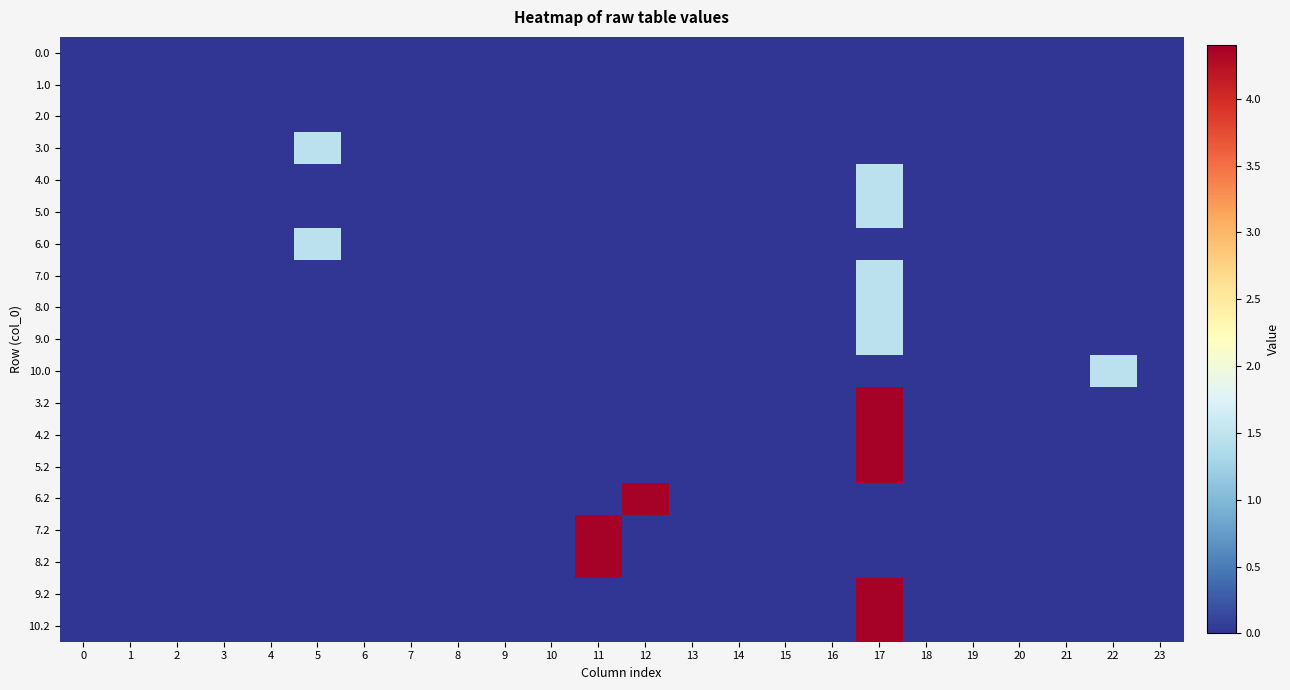

Reading left to right, list all the values displayed in this chart.

0.0: 0=0.0	1=0.0	2=0.0	3=0.0	4=0.0	5=0.0	6=0.0	7=0.0	8=0.0	9=0.0	10=0.0	11=0.0	12=0.0	13=0.0	14=0.0	15=0.0	16=0.0	17=0.0	18=0.0	19=0.0	20=0.0	21=0.0	22=0.0	23=0.0
1.0: 0=0.0	1=0.0	2=0.0	3=0.0	4=0.0	5=0.0	6=0.0	7=0.0	8=0.0	9=0.0	10=0.0	11=0.0	12=0.0	13=0.0	14=0.0	15=0.0	16=0.0	17=0.0	18=0.0	19=0.0	20=0.0	21=0.0	22=0.0	23=0.0
2.0: 0=0.0	1=0.0	2=0.0	3=0.0	4=0.0	5=0.0	6=0.0	7=0.0	8=0.0	9=0.0	10=0.0	11=0.0	12=0.0	13=0.0	14=0.0	15=0.0	16=0.0	17=0.0	18=0.0	19=0.0	20=0.0	21=0.0	22=0.0	23=0.0
3.0: 0=0.0	1=0.0	2=0.0	3=0.0	4=0.0	5=1.5	6=0.0	7=0.0	8=0.0	9=0.0	10=0.0	11=0.0	12=0.0	13=0.0	14=0.0	15=0.0	16=0.0	17=0.0	18=0.0	19=0.0	20=0.0	21=0.0	22=0.0	23=0.0
4.0: 0=0.0	1=0.0	2=0.0	3=0.0	4=0.0	5=0.0	6=0.0	7=0.0	8=0.0	9=0.0	10=0.0	11=0.0	12=0.0	13=0.0	14=0.0	15=0.0	16=0.0	17=1.5	18=0.0	19=0.0	20=0.0	21=0.0	22=0.0	23=0.0
5.0: 0=0.0	1=0.0	2=0.0	3=0.0	4=0.0	5=0.0	6=0.0	7=0.0	8=0.0	9=0.0	10=0.0	11=0.0	12=0.0	13=0.0	14=0.0	15=0.0	16=0.0	17=1.5	18=0.0	19=0.0	20=0.0	21=0.0	22=0.0	23=0.0
6.0: 0=0.0	1=0.0	2=0.0	3=0.0	4=0.0	5=1.5	6=0.0	7=0.0	8=0.0	9=0.0	10=0.0	11=0.0	12=0.0	13=0.0	14=0.0	15=0.0	16=0.0	17=0.0	18=0.0	19=0.0	20=0.0	21=0.0	22=0.0	23=0.0
7.0: 0=0.0	1=0.0	2=0.0	3=0.0	4=0.0	5=0.0	6=0.0	7=0.0	8=0.0	9=0.0	10=0.0	11=0.0	12=0.0	13=0.0	14=0.0	15=0.0	16=0.0	17=1.5	18=0.0	19=0.0	20=0.0	21=0.0	22=0.0	23=0.0
8.0: 0=0.0	1=0.0	2=0.0	3=0.0	4=0.0	5=0.0	6=0.0	7=0.0	8=0.0	9=0.0	10=0.0	11=0.0	12=0.0	13=0.0	14=0.0	15=0.0	16=0.0	17=1.5	18=0.0	19=0.0	20=0.0	21=0.0	22=0.0	23=0.0
9.0: 0=0.0	1=0.0	2=0.0	3=0.0	4=0.0	5=0.0	6=0.0	7=0.0	8=0.0	9=0.0	10=0.0	11=0.0	12=0.0	13=0.0	14=0.0	15=0.0	16=0.0	17=1.5	18=0.0	19=0.0	20=0.0	21=0.0	22=0.0	23=0.0
10.0: 0=0.0	1=0.0	2=0.0	3=0.0	4=0.0	5=0.0	6=0.0	7=0.0	8=0.0	9=0.0	10=0.0	11=0.0	12=0.0	13=0.0	14=0.0	15=0.0	16=0.0	17=0.0	18=0.0	19=0.0	20=0.0	21=0.0	22=1.5	23=0.0
3.2: 0=0.0	1=0.0	2=0.0	3=0.0	4=0.0	5=0.0	6=0.0	7=0.0	8=0.0	9=0.0	10=0.0	11=0.0	12=0.0	13=0.0	14=0.0	15=0.0	16=0.0	17=4.4	18=0.0	19=0.0	20=0.0	21=0.0	22=0.0	23=0.0
4.2: 0=0.0	1=0.0	2=0.0	3=0.0	4=0.0	5=0.0	6=0.0	7=0.0	8=0.0	9=0.0	10=0.0	11=0.0	12=0.0	13=0.0	14=0.0	15=0.0	16=0.0	17=4.4	18=0.0	19=0.0	20=0.0	21=0.0	22=0.0	23=0.0
5.2: 0=0.0	1=0.0	2=0.0	3=0.0	4=0.0	5=0.0	6=0.0	7=0.0	8=0.0	9=0.0	10=0.0	11=0.0	12=0.0	13=0.0	14=0.0	15=0.0	16=0.0	17=4.4	18=0.0	19=0.0	20=0.0	21=0.0	22=0.0	23=0.0
6.2: 0=0.0	1=0.0	2=0.0	3=0.0	4=0.0	5=0.0	6=0.0	7=0.0	8=0.0	9=0.0	10=0.0	11=0.0	12=4.4	13=0.0	14=0.0	15=0.0	16=0.0	17=0.0	18=0.0	19=0.0	20=0.0	21=0.0	22=0.0	23=0.0
7.2: 0=0.0	1=0.0	2=0.0	3=0.0	4=0.0	5=0.0	6=0.0	7=0.0	8=0.0	9=0.0	10=0.0	11=4.4	12=0.0	13=0.0	14=0.0	15=0.0	16=0.0	17=0.0	18=0.0	19=0.0	20=0.0	21=0.0	22=0.0	23=0.0
8.2: 0=0.0	1=0.0	2=0.0	3=0.0	4=0.0	5=0.0	6=0.0	7=0.0	8=0.0	9=0.0	10=0.0	11=4.4	12=0.0	13=0.0	14=0.0	15=0.0	16=0.0	17=0.0	18=0.0	19=0.0	20=0.0	21=0.0	22=0.0	23=0.0
9.2: 0=0.0	1=0.0	2=0.0	3=0.0	4=0.0	5=0.0	6=0.0	7=0.0	8=0.0	9=0.0	10=0.0	11=0.0	12=0.0	13=0.0	14=0.0	15=0.0	16=0.0	17=4.4	18=0.0	19=0.0	20=0.0	21=0.0	22=0.0	23=0.0
10.2: 0=0.0	1=0.0	2=0.0	3=0.0	4=0.0	5=0.0	6=0.0	7=0.0	8=0.0	9=0.0	10=0.0	11=0.0	12=0.0	13=0.0	14=0.0	15=0.0	16=0.0	17=4.4	18=0.0	19=0.0	20=0.0	21=0.0	22=0.0	23=0.0